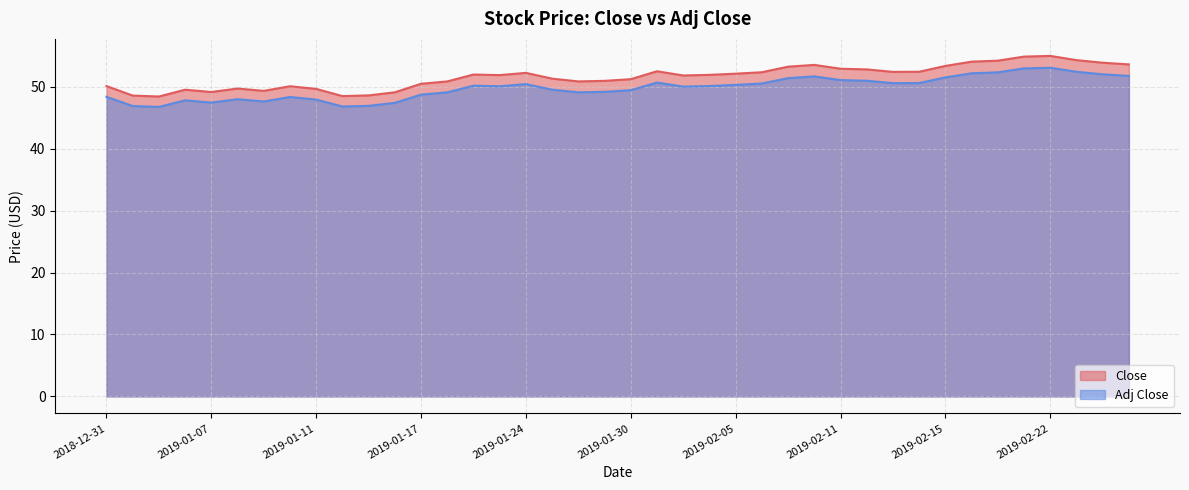

Rank the series by their average value, from highest to lowest.

Close, Adj Close